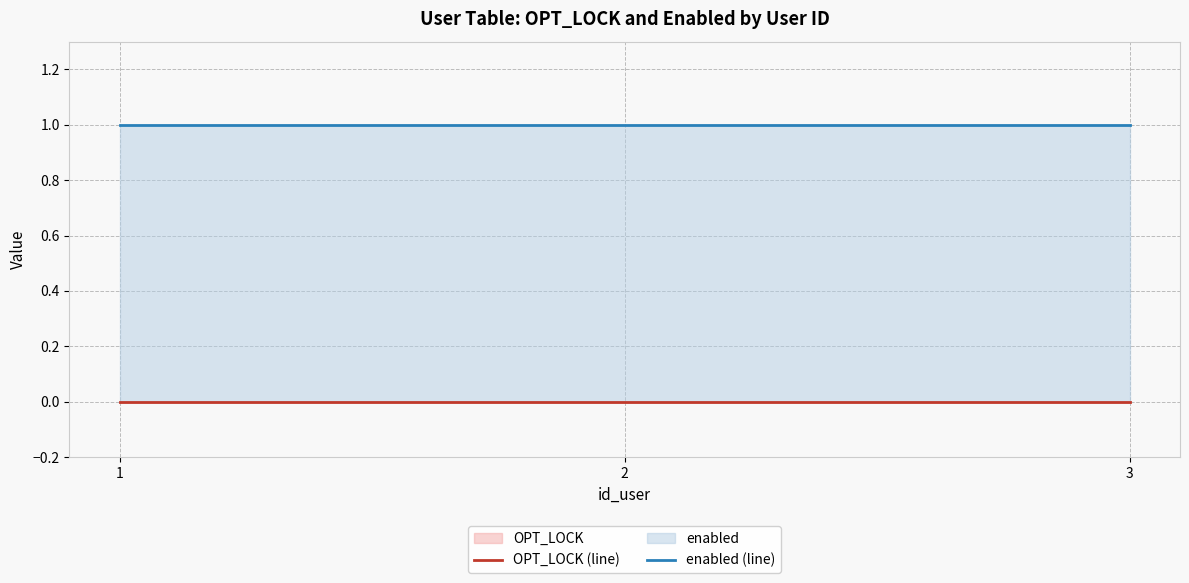

At 1, list the series in order from smallest to largest.

OPT_LOCK (line), enabled (line)